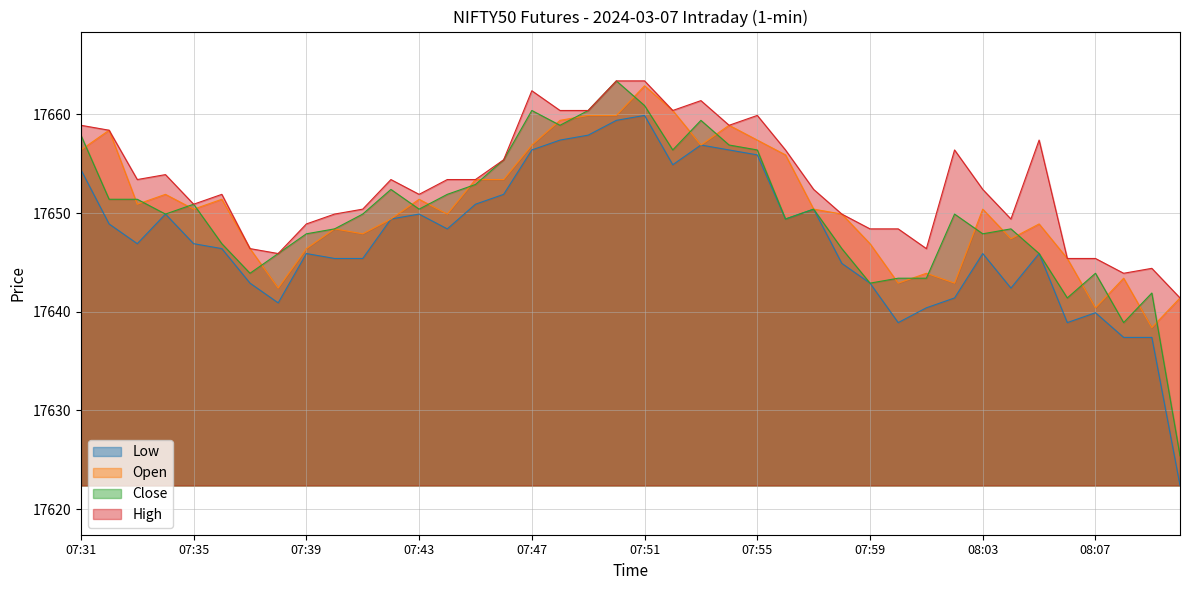

Reading left to right, what are all the values shown in this chart?

Low: 07:31=17654.4	07:32=17648.9	07:33=17646.9	07:34=17649.9	07:35=17646.9	07:36=17646.4	07:37=17642.9	07:38=17640.9	07:39=17645.9	07:40=17645.4	07:41=17645.4	07:42=17649.4	07:43=17649.9	07:44=17648.4	07:45=17650.9	07:46=17651.9	07:47=17656.4	07:48=17657.4	07:49=17657.9	07:50=17659.4	07:51=17659.9	07:52=17654.9	07:53=17656.9	07:54=17656.4	07:55=17655.9	07:56=17649.4	07:57=17650.4	07:58=17644.9	07:59=17642.9	08:00=17638.9	08:01=17640.4	08:02=17641.4	08:03=17645.9	08:04=17642.4	08:05=17645.9	08:06=17638.9	08:07=17639.9	08:08=17637.4	08:09=17637.4	08:10=17622.4
Open: 07:31=17656.4	07:32=17658.4	07:33=17650.9	07:34=17651.9	07:35=17650.4	07:36=17651.4	07:37=17646.4	07:38=17642.4	07:39=17646.4	07:40=17648.4	07:41=17647.9	07:42=17649.4	07:43=17651.4	07:44=17649.9	07:45=17653.4	07:46=17653.4	07:47=17656.9	07:48=17659.4	07:49=17659.9	07:50=17659.9	07:51=17662.9	07:52=17660.4	07:53=17656.9	07:54=17658.9	07:55=17657.4	07:56=17655.9	07:57=17650.4	07:58=17649.9	07:59=17646.9	08:00=17642.9	08:01=17643.9	08:02=17642.9	08:03=17650.4	08:04=17647.4	08:05=17648.9	08:06=17645.4	08:07=17640.4	08:08=17643.4	08:09=17638.4	08:10=17641.4
Close: 07:31=17657.9	07:32=17651.4	07:33=17651.4	07:34=17649.9	07:35=17650.9	07:36=17646.9	07:37=17643.9	07:38=17645.9	07:39=17647.9	07:40=17648.4	07:41=17649.9	07:42=17652.4	07:43=17650.4	07:44=17651.9	07:45=17652.9	07:46=17655.4	07:47=17660.4	07:48=17658.9	07:49=17660.4	07:50=17663.4	07:51=17660.9	07:52=17656.4	07:53=17659.4	07:54=17656.9	07:55=17656.4	07:56=17649.4	07:57=17650.4	07:58=17646.4	07:59=17642.9	08:00=17643.4	08:01=17643.4	08:02=17649.9	08:03=17647.9	08:04=17648.4	08:05=17645.9	08:06=17641.4	08:07=17643.9	08:08=17638.9	08:09=17641.9	08:10=17625.4
High: 07:31=17658.9	07:32=17658.4	07:33=17653.4	07:34=17653.9	07:35=17650.9	07:36=17651.9	07:37=17646.4	07:38=17645.9	07:39=17648.9	07:40=17649.9	07:41=17650.4	07:42=17653.4	07:43=17651.9	07:44=17653.4	07:45=17653.4	07:46=17655.4	07:47=17662.4	07:48=17660.4	07:49=17660.4	07:50=17663.4	07:51=17663.4	07:52=17660.4	07:53=17661.4	07:54=17658.9	07:55=17659.9	07:56=17656.4	07:57=17652.4	07:58=17649.9	07:59=17648.4	08:00=17648.4	08:01=17646.4	08:02=17656.4	08:03=17652.4	08:04=17649.4	08:05=17657.4	08:06=17645.4	08:07=17645.4	08:08=17643.9	08:09=17644.4	08:10=17641.4